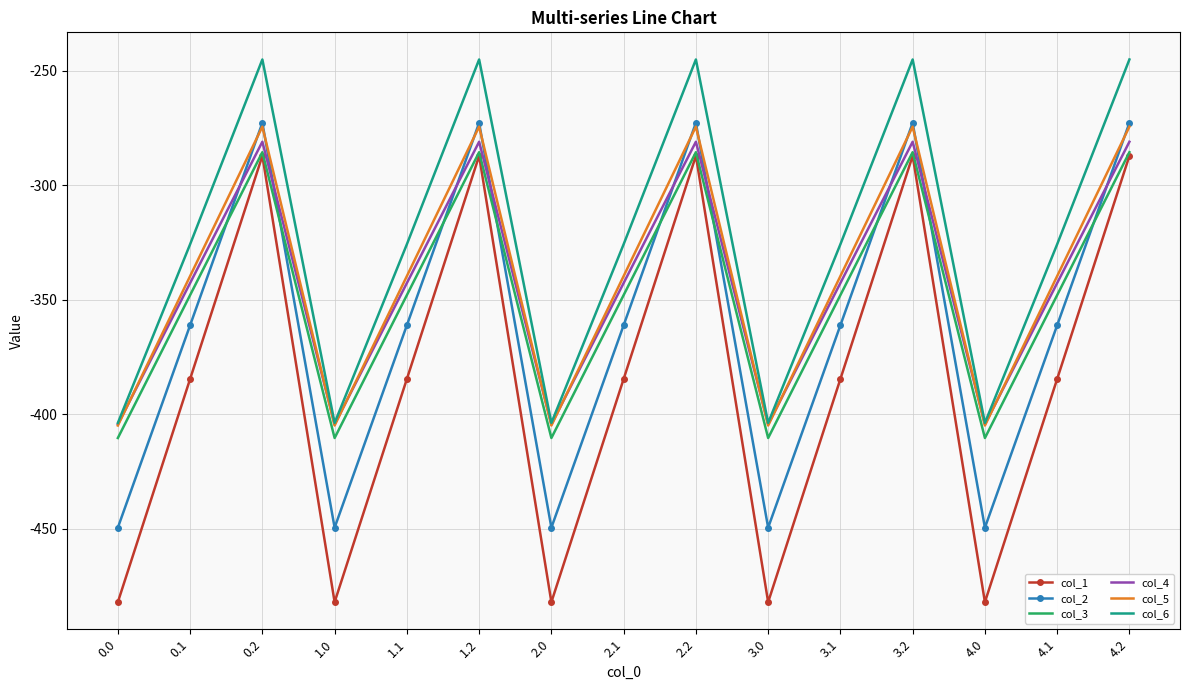

Which series has the widest spread of values?

col_1